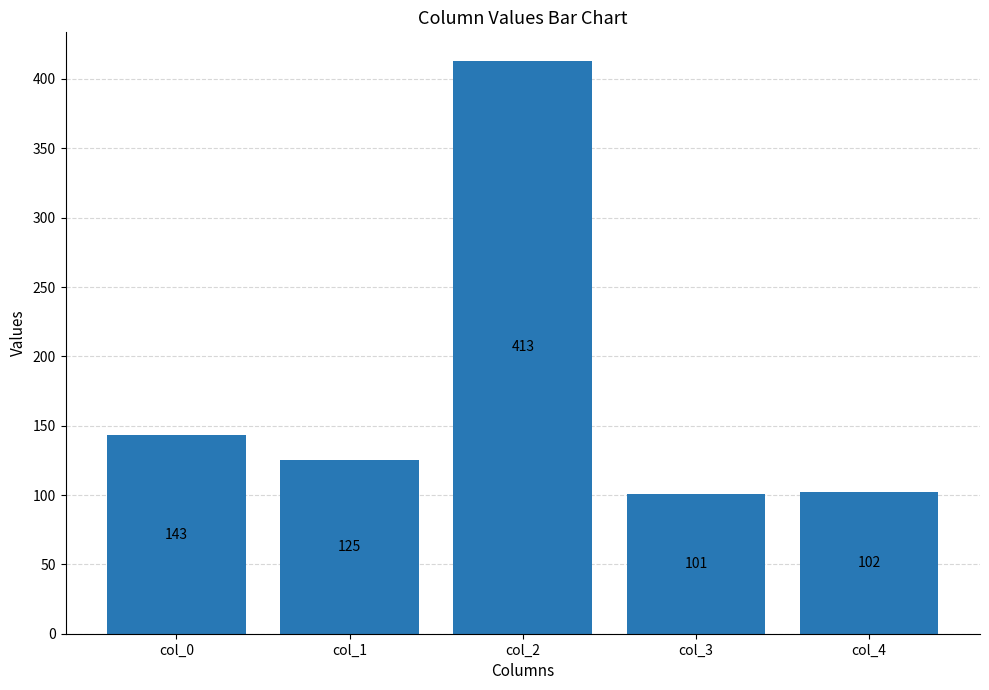

What is the change in value from col_1 to col_4?

-23